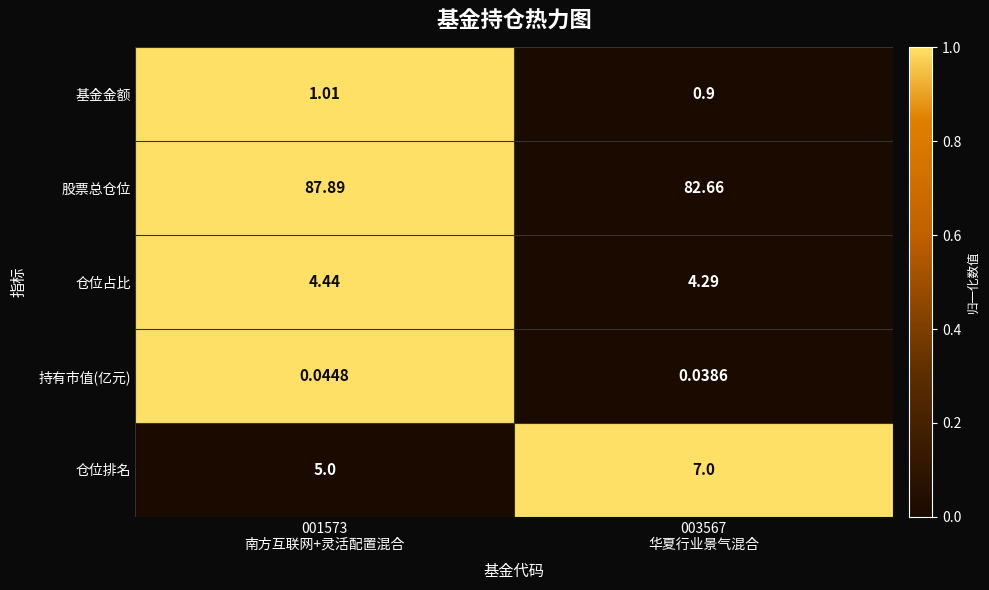

At how many categories does at least one series exceed 0?

2